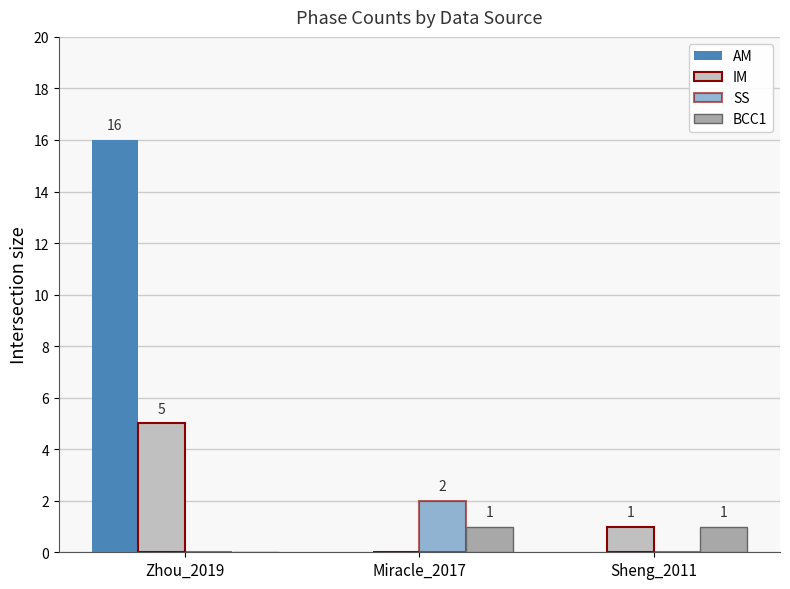

Count the IM values in the range 0 to 5.

3